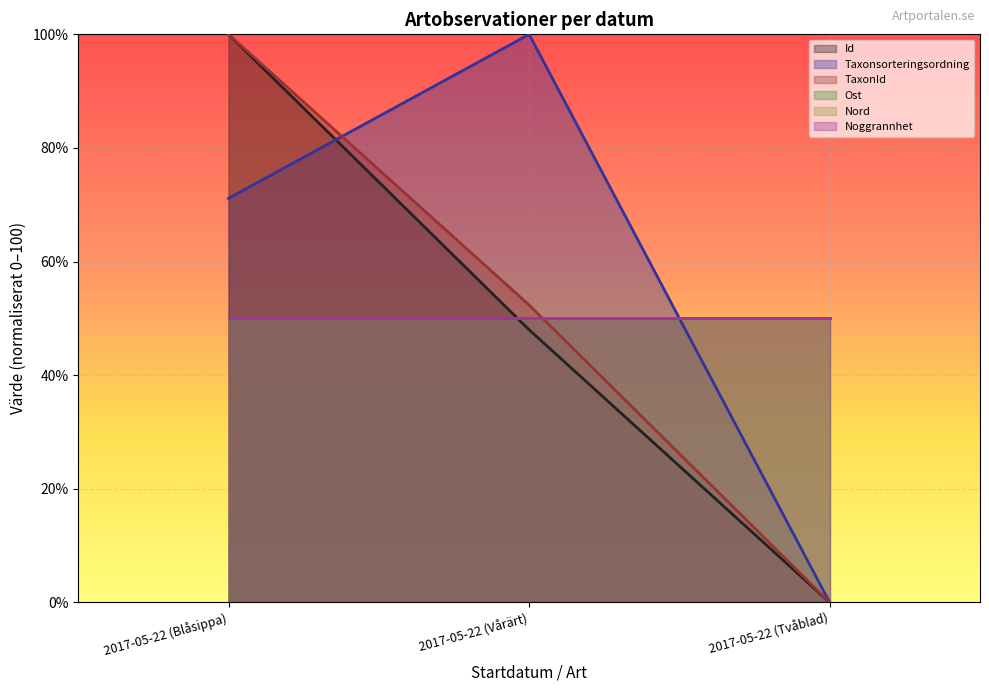

How many values in the Taxonsorteringsordning series exceed 71?

2